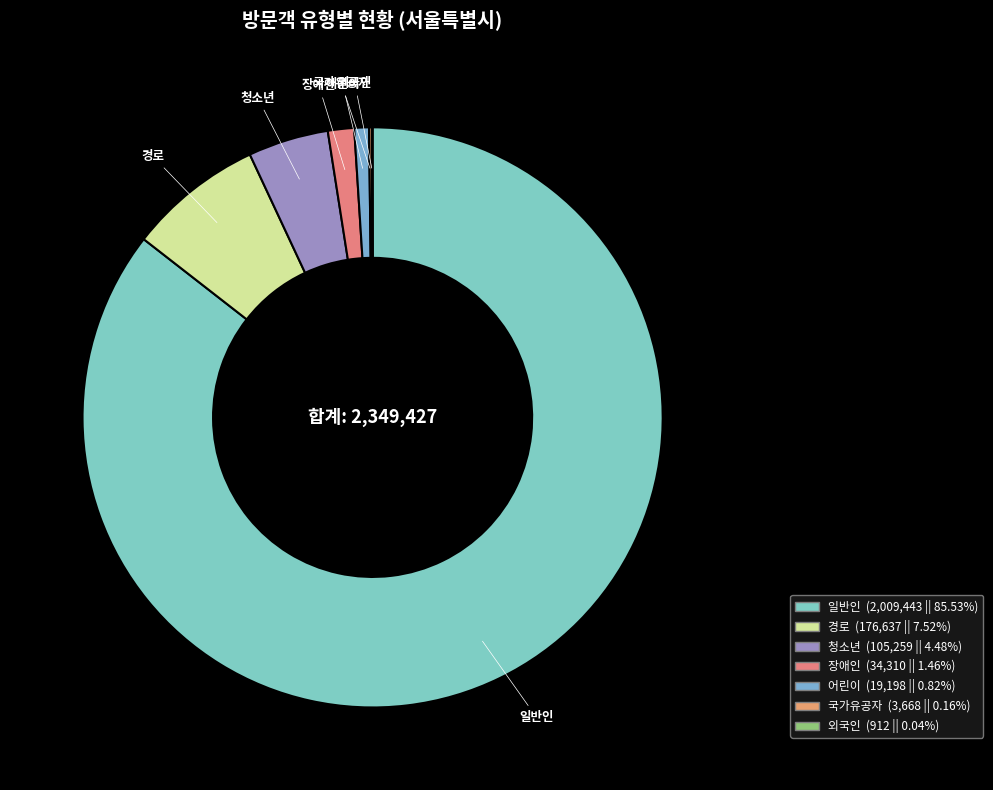

Does 일반인 represent more than half of the total?

Yes